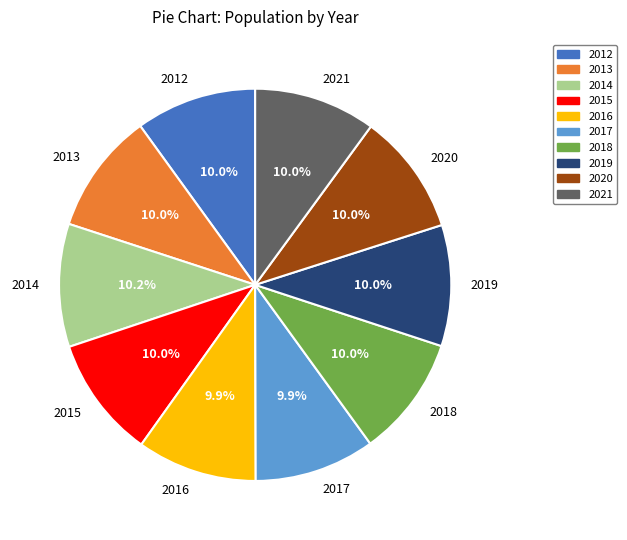

Combined, do 2012 and 2015 account for over 50%?

No